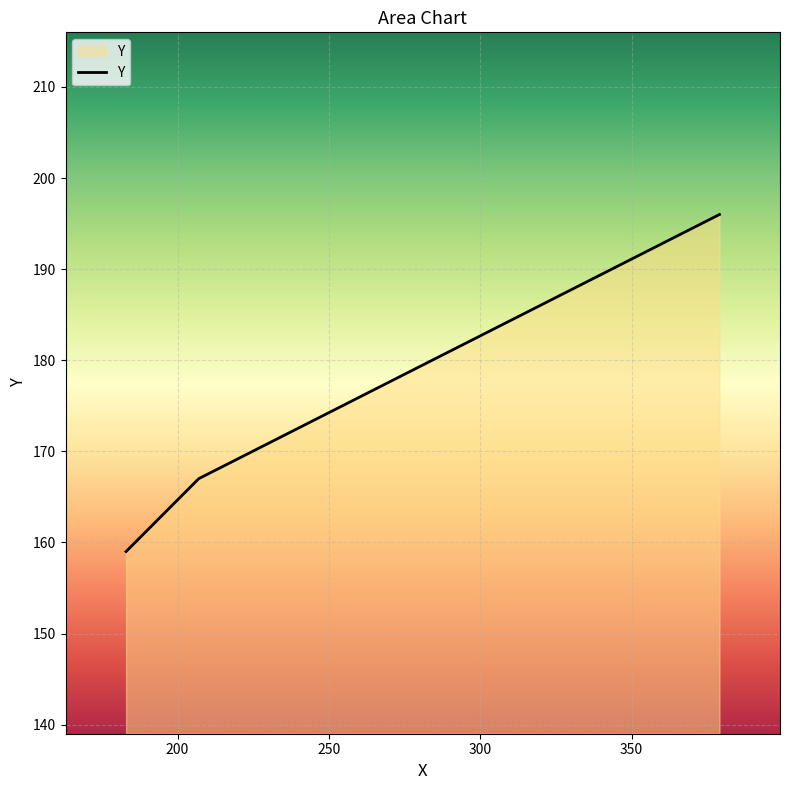

What is the smallest value displayed?

159